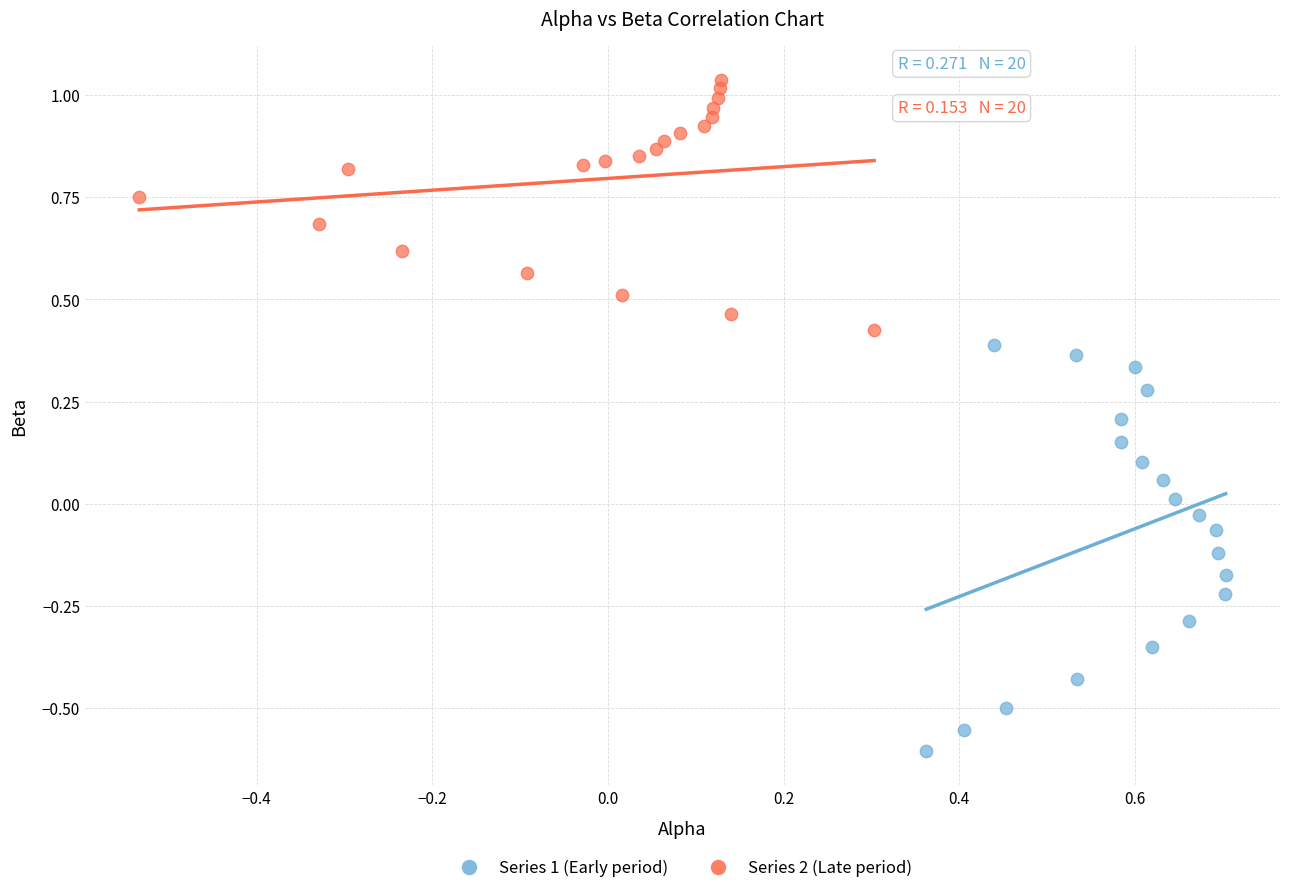

Which series has the widest spread of Y values?

Series 1 (Early period)